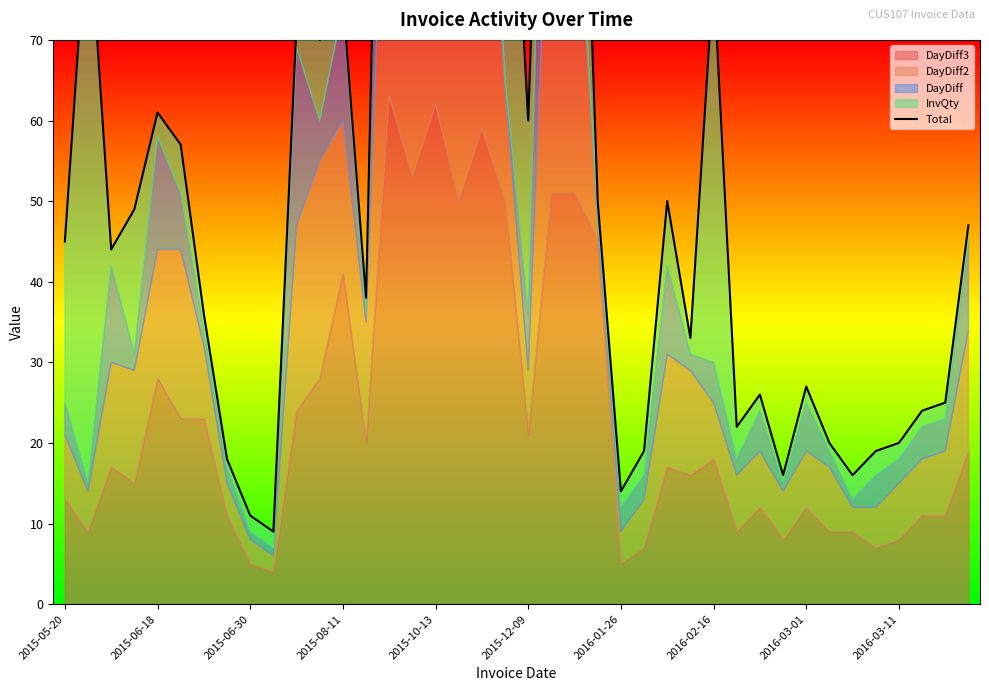

Read the value at 26, to the nearest 50.

50